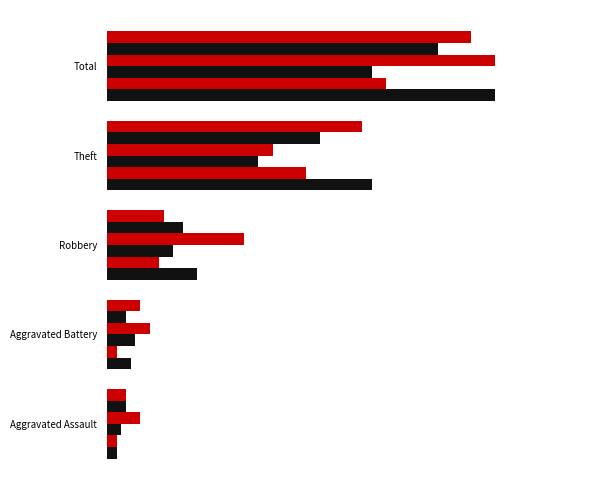

How many bars are there in each group?

6